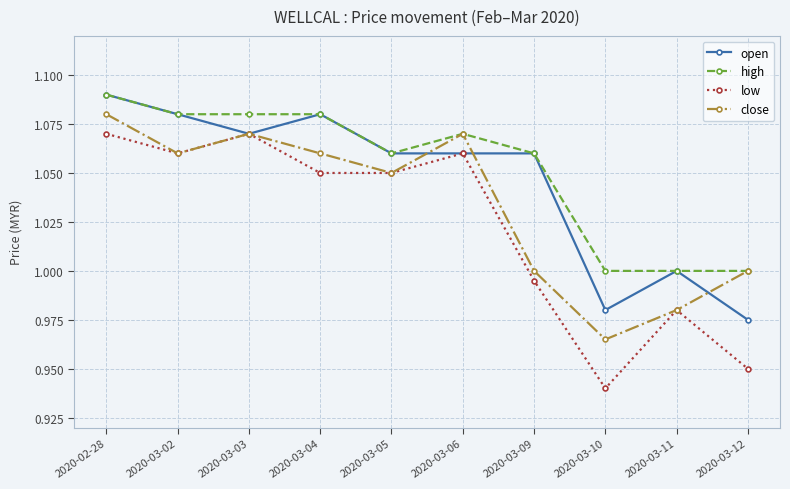

What position from the right is 2020-03-06?

5